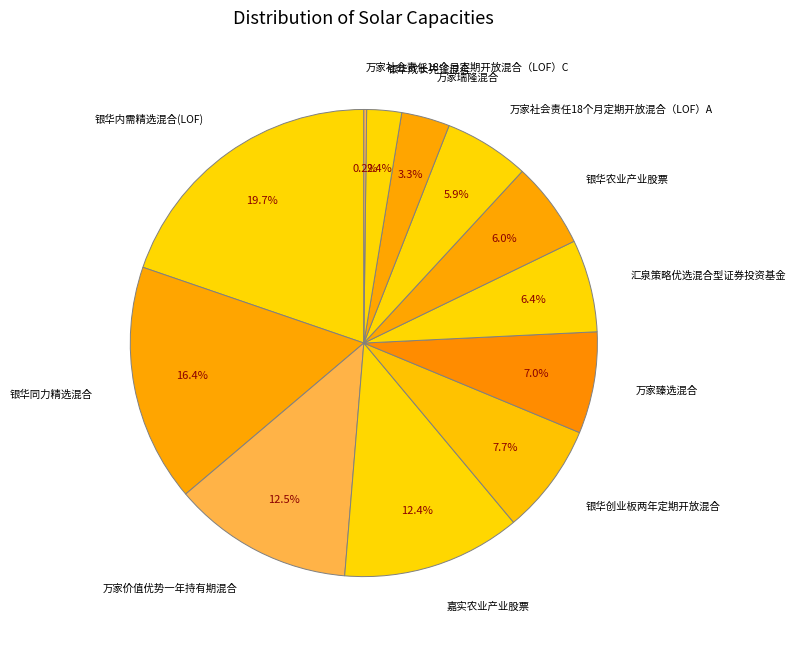

To the nearest percent, what percentage of the pie is 嘉实农业产业股票?

12%